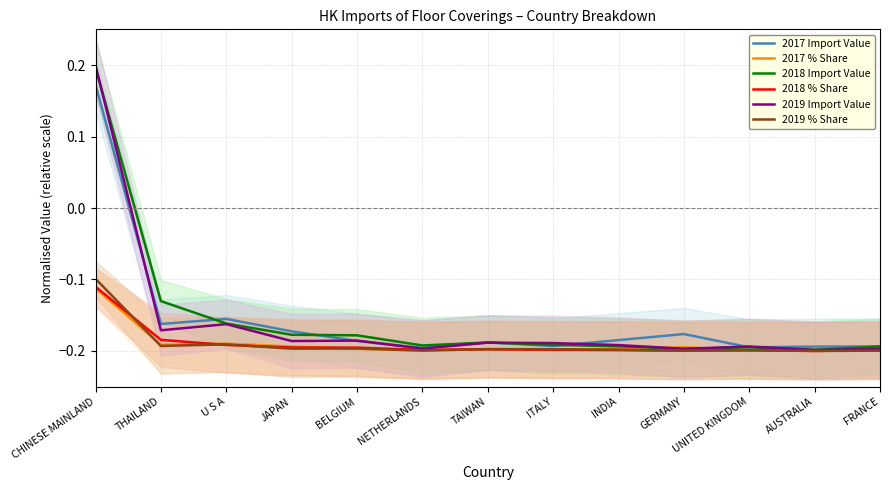

At which label does 2019 Import Value reach its peak?

CHINESE MAINLAND